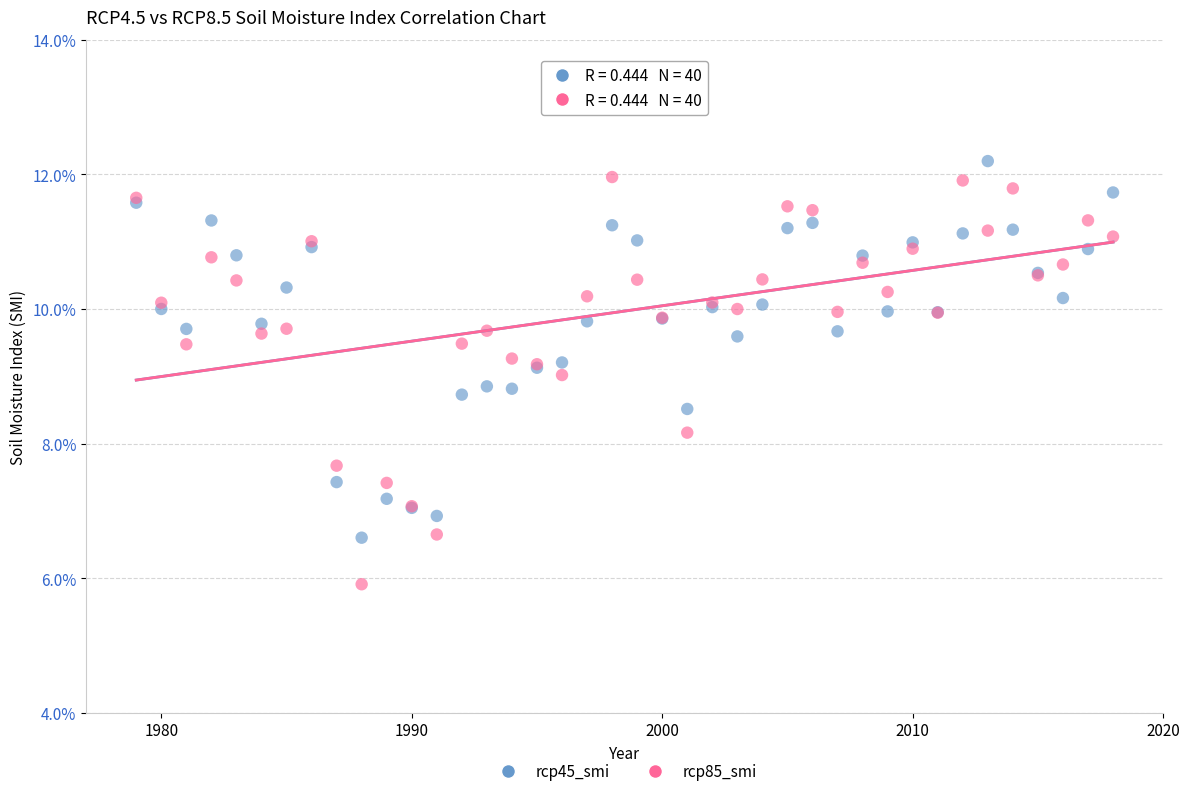

Which series has the largest Y range (max minus min)?

rcp85_smi